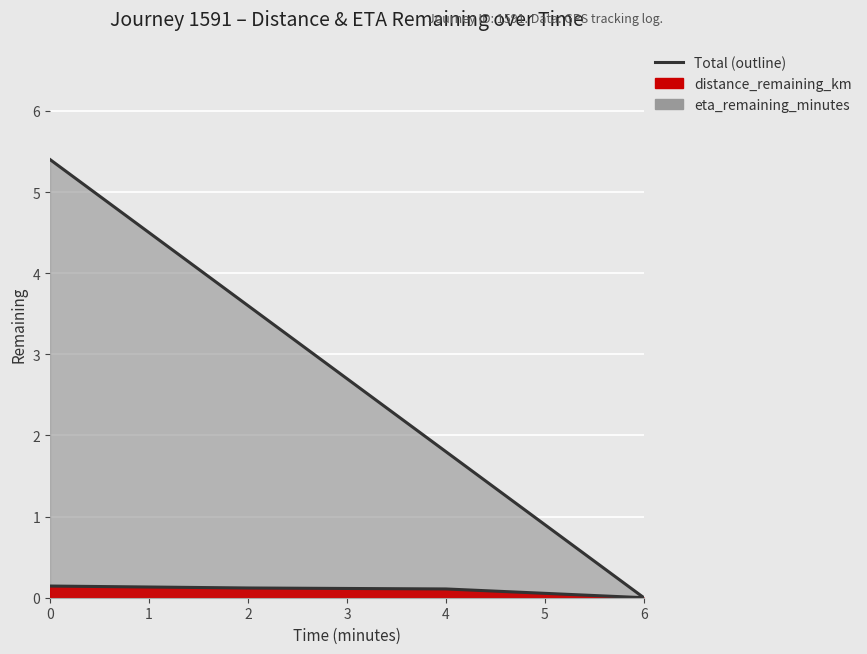

True or false: distance_remaining_km and eta_remaining_minutes intersect in this chart.

False